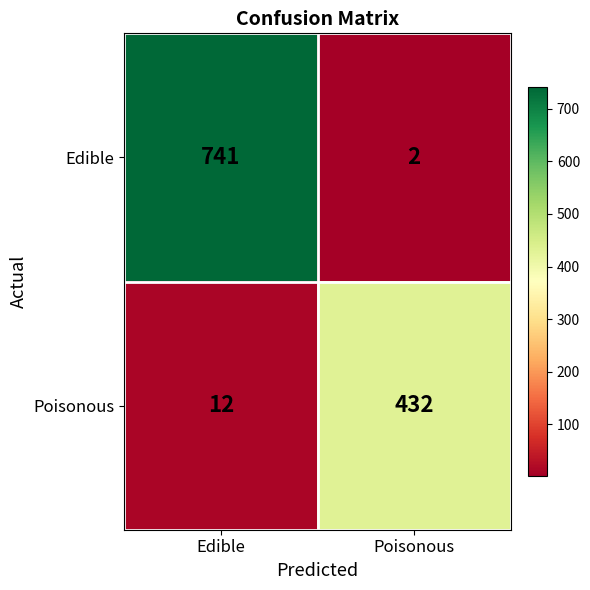

At how many categories does at least one series exceed 360?

2